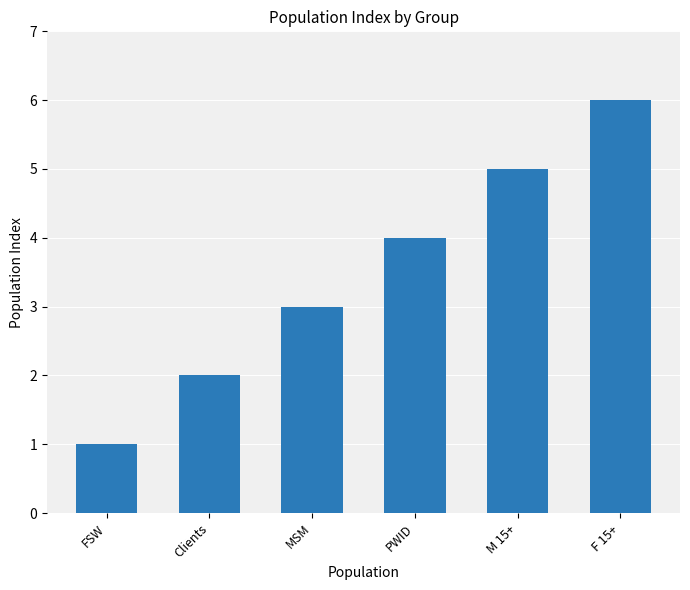

What is the label of the 2nd bar from the right?

M 15+